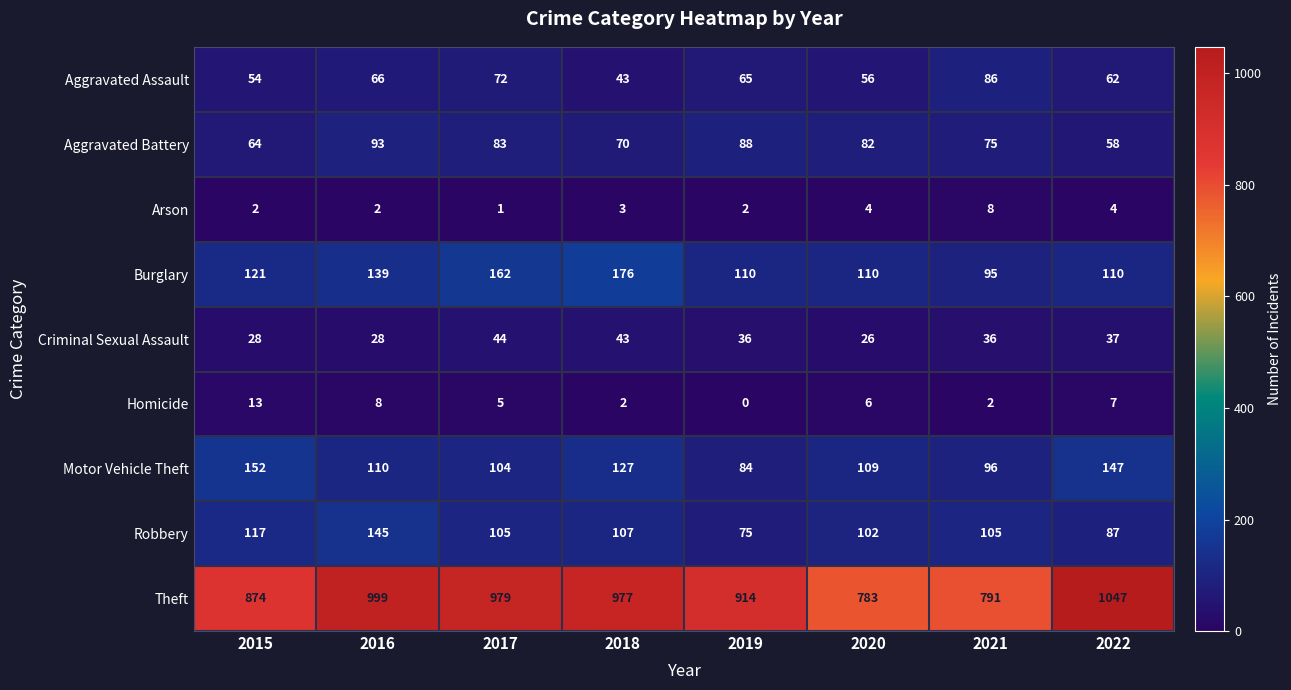

What is the approximate value of Criminal Sexual Assault at 2018?

43